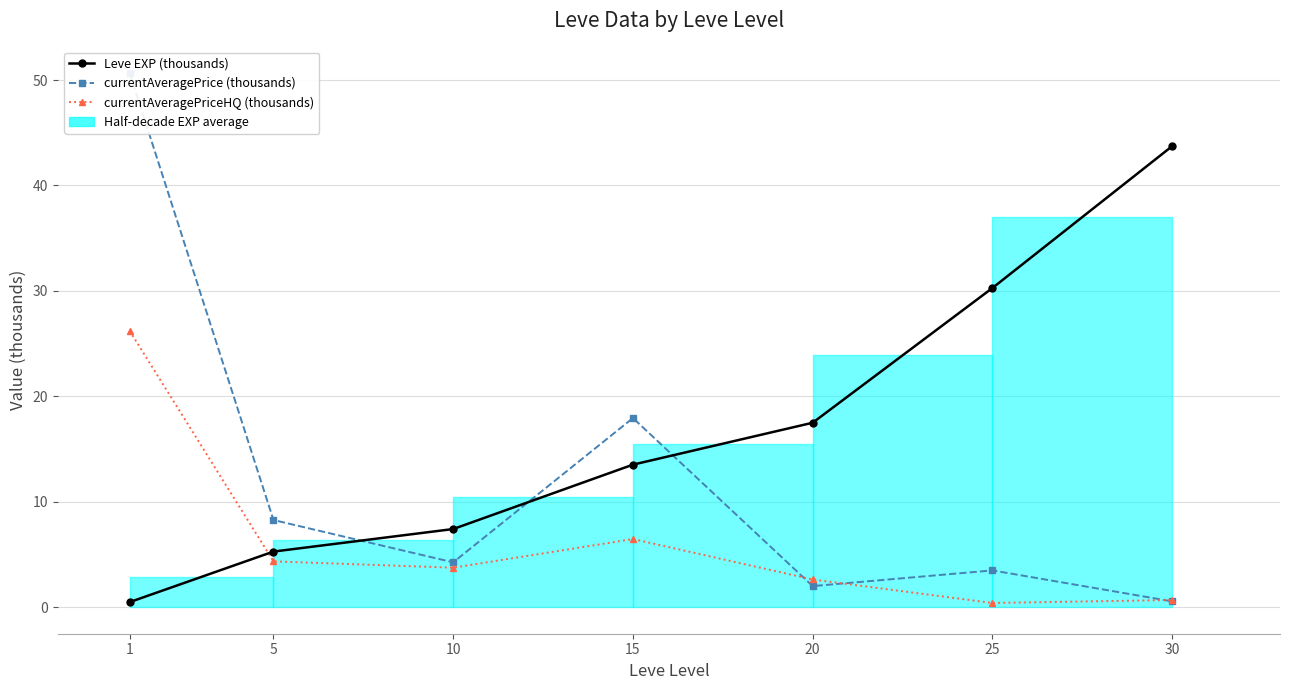

Which series has the largest range (max minus min)?

currentAveragePrice (thousands)